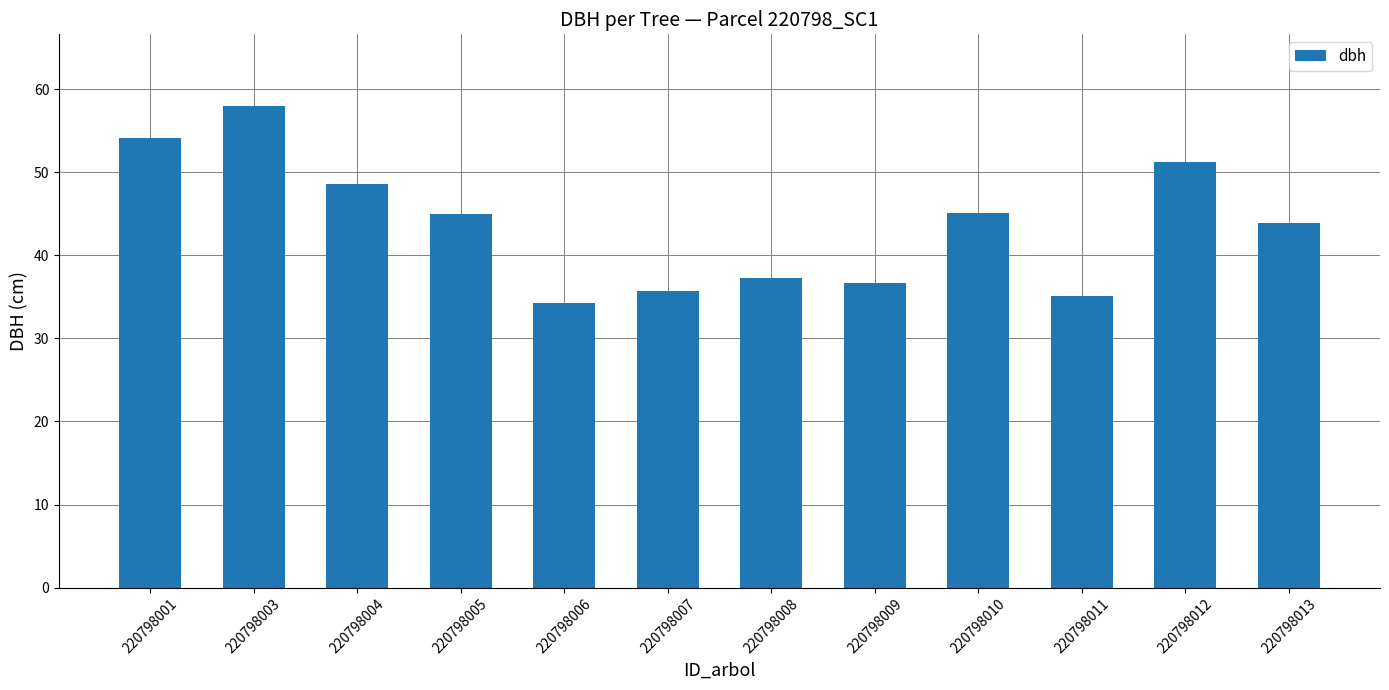

Which label corresponds to the largest value in the chart?

220798003